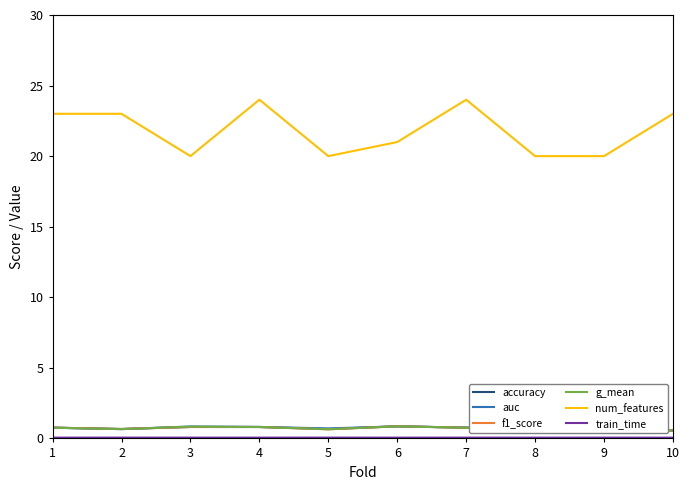

Between which two adjacent categories do auc and accuracy first intersect?

1 and 2